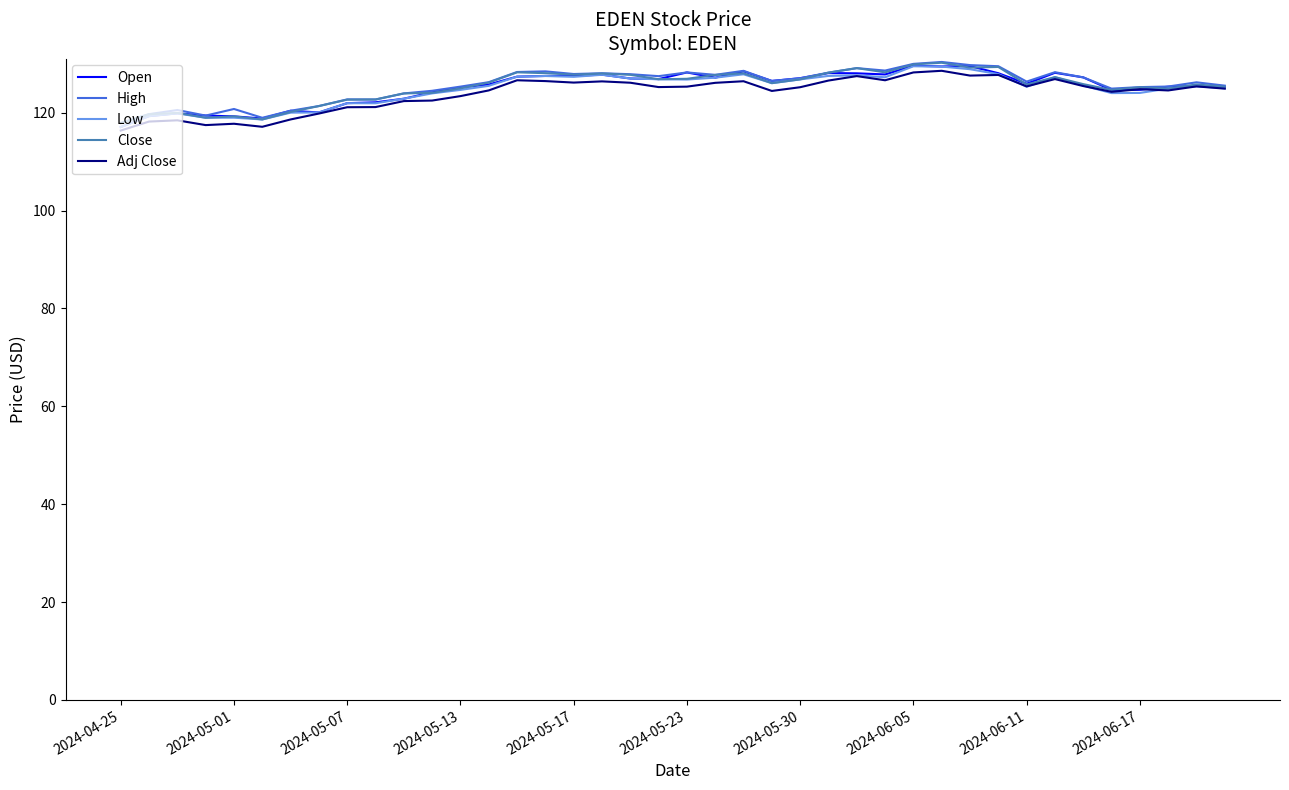

What is the smallest value displayed?

116.4